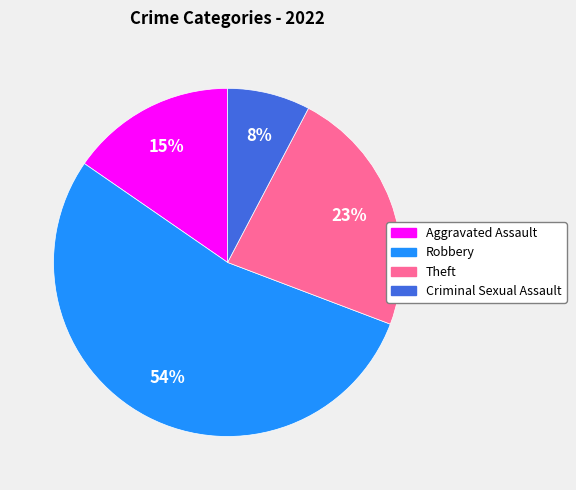

Do Robbery and Criminal Sexual Assault together represent more than half of the pie?

Yes